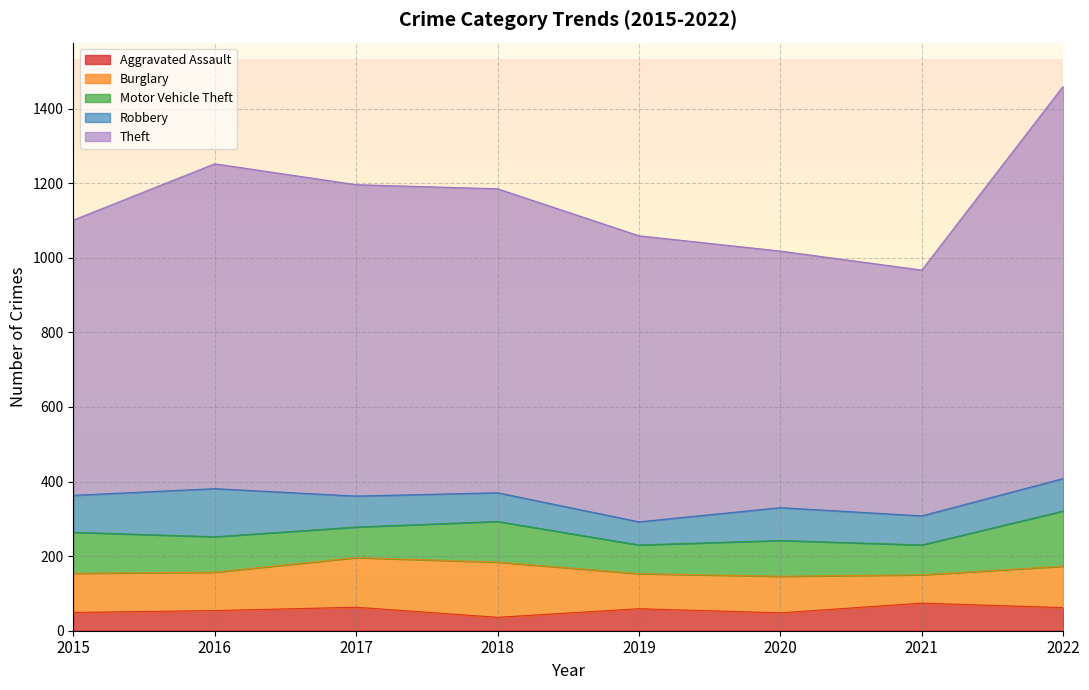

At which label does Aggravated Assault first exceed 59?

2017